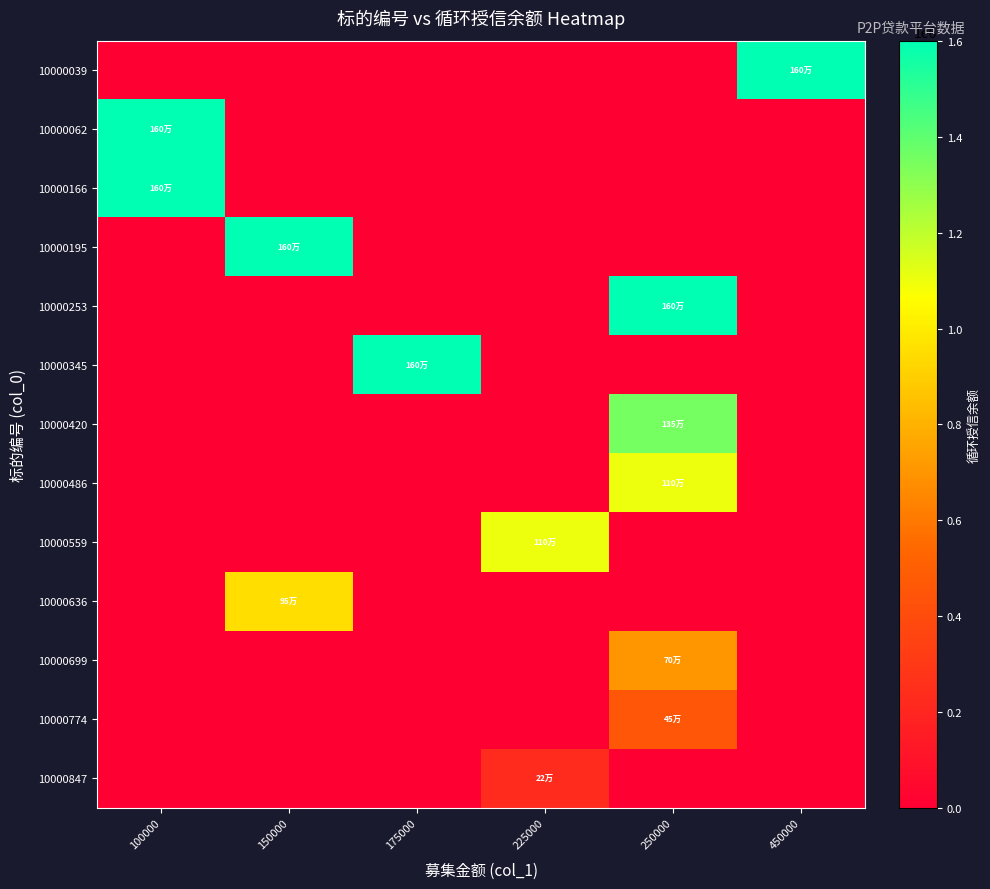

Between 150000 and 450000, which series saw the biggest shift?

10000039